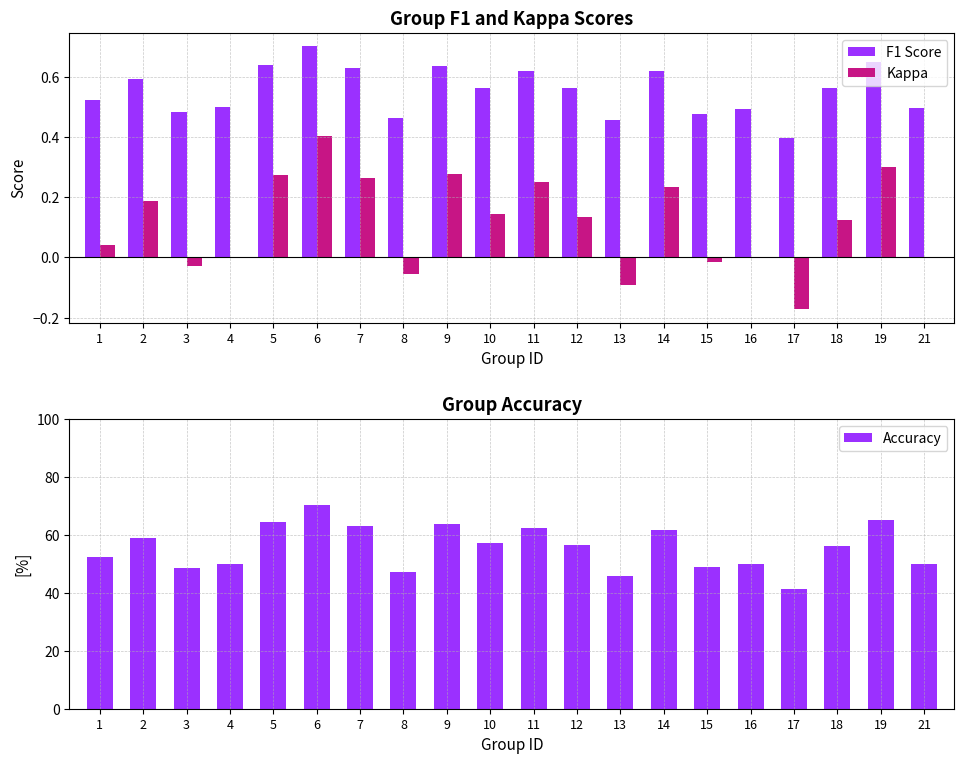

How many F1 Score values are between 0 and 1?

20